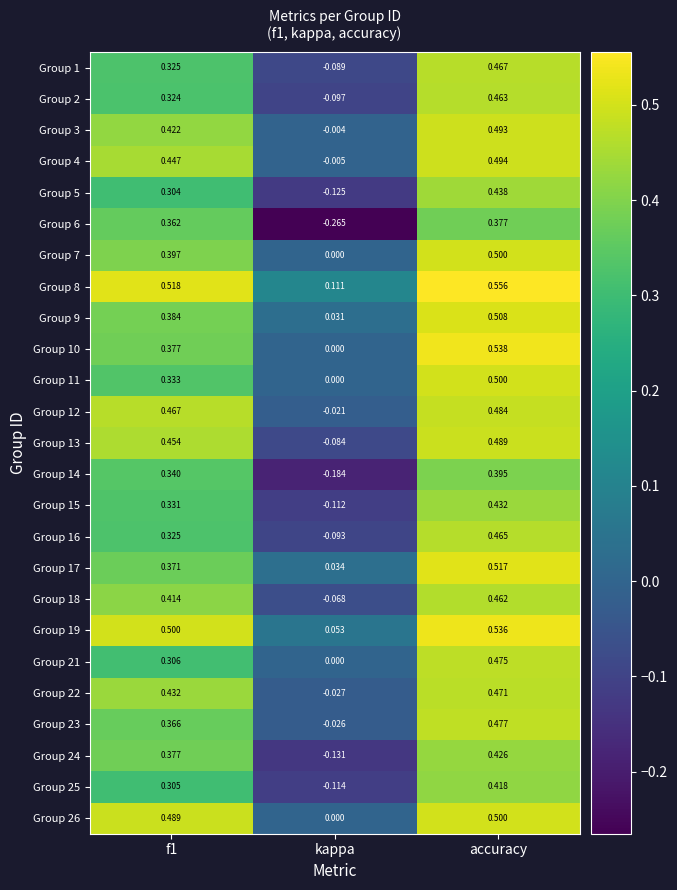

Which category has the highest value in the Group 25 series?

accuracy